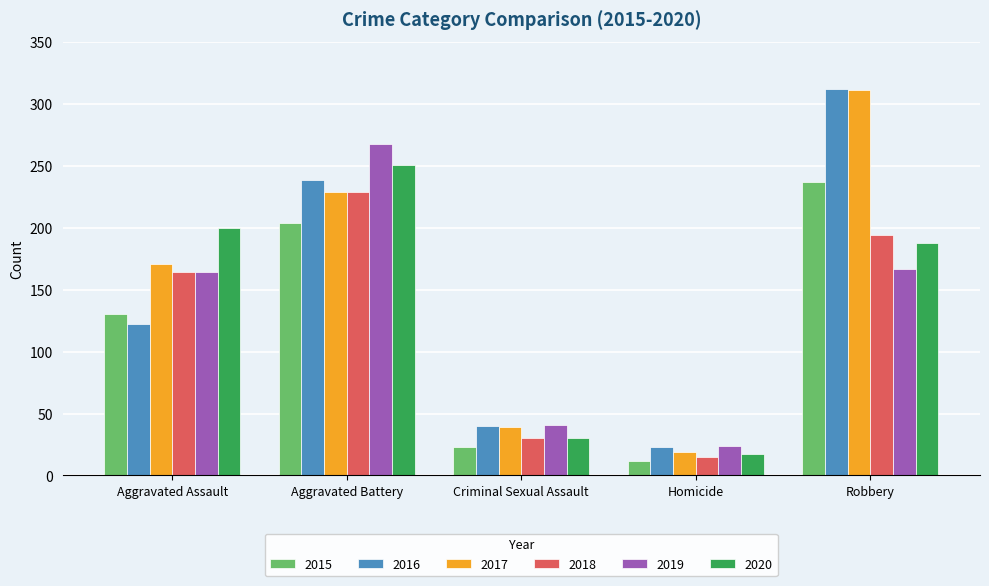

What is the sum of the 2019 values at Criminal Sexual Assault and Homicide?

65